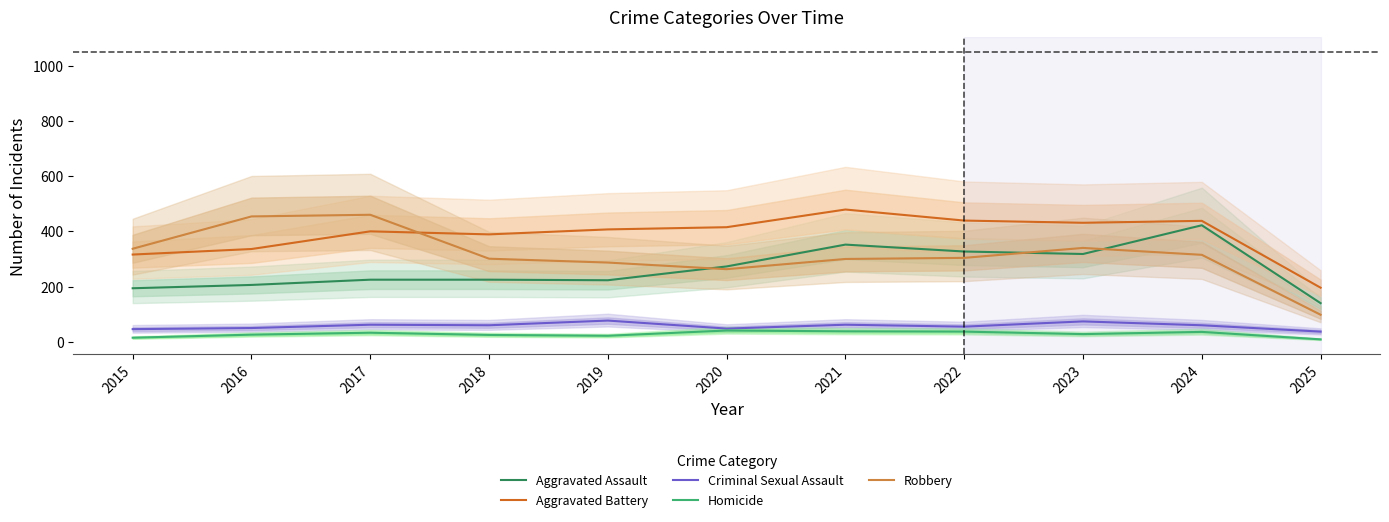

What is the highest value of the Criminal Sexual Assault series?

77